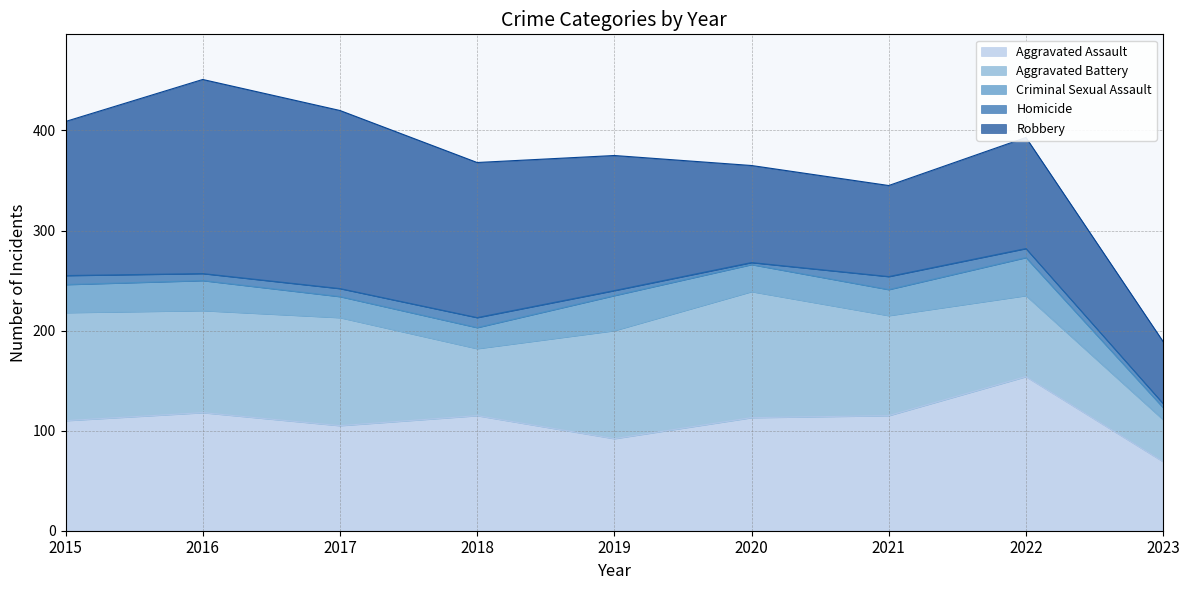

How many distinct data groups are displayed?

5